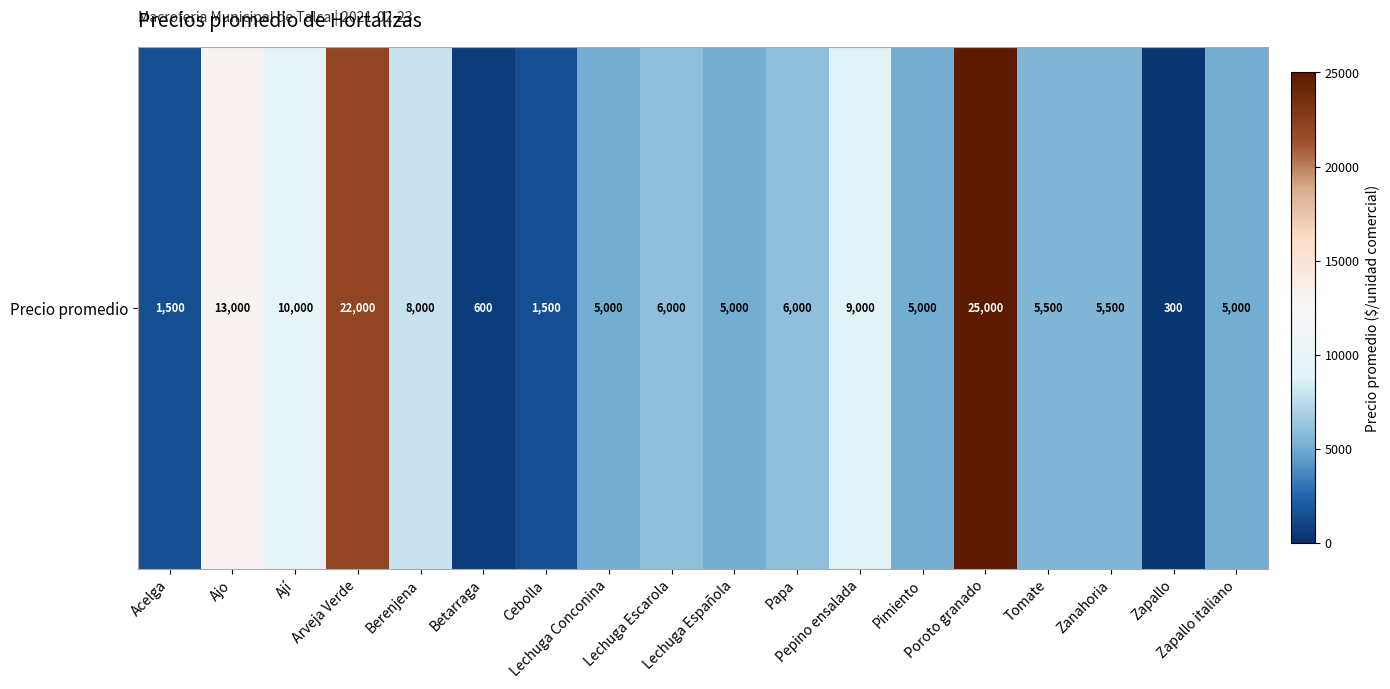

What is the change in value from Lechuga Española to Papa?

+1000